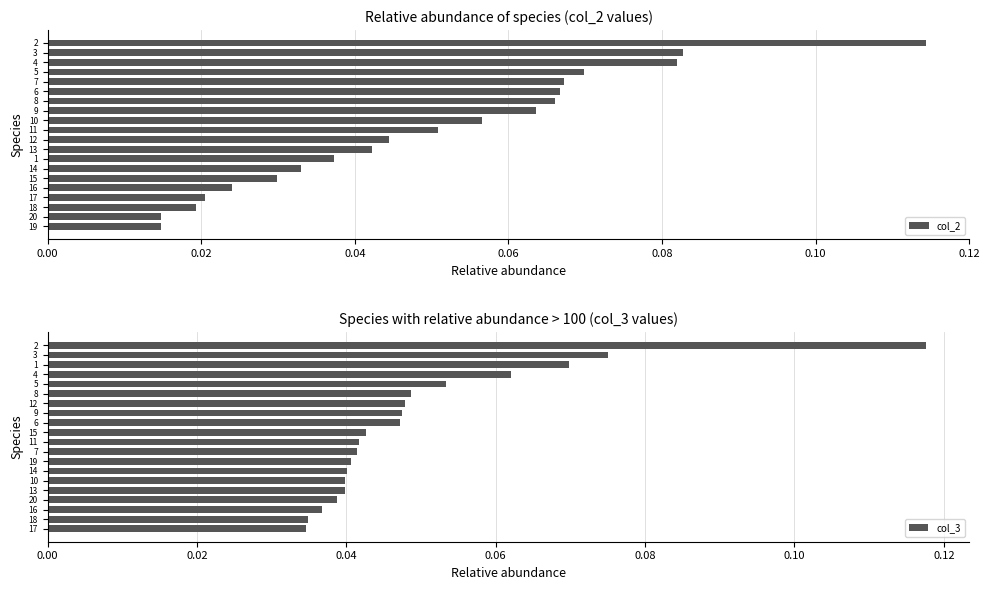

What is the sum of all col_2 values?

1.0